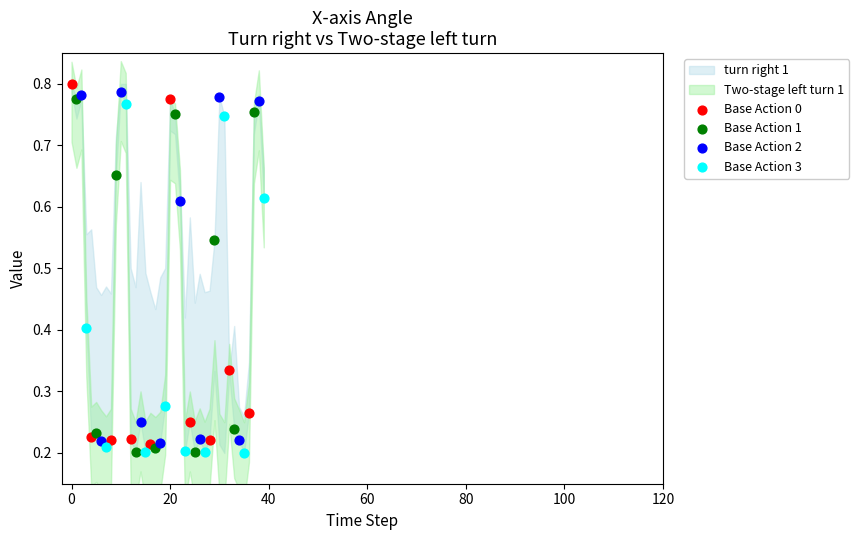

Which series contains the highest Y value?

Base Action 0